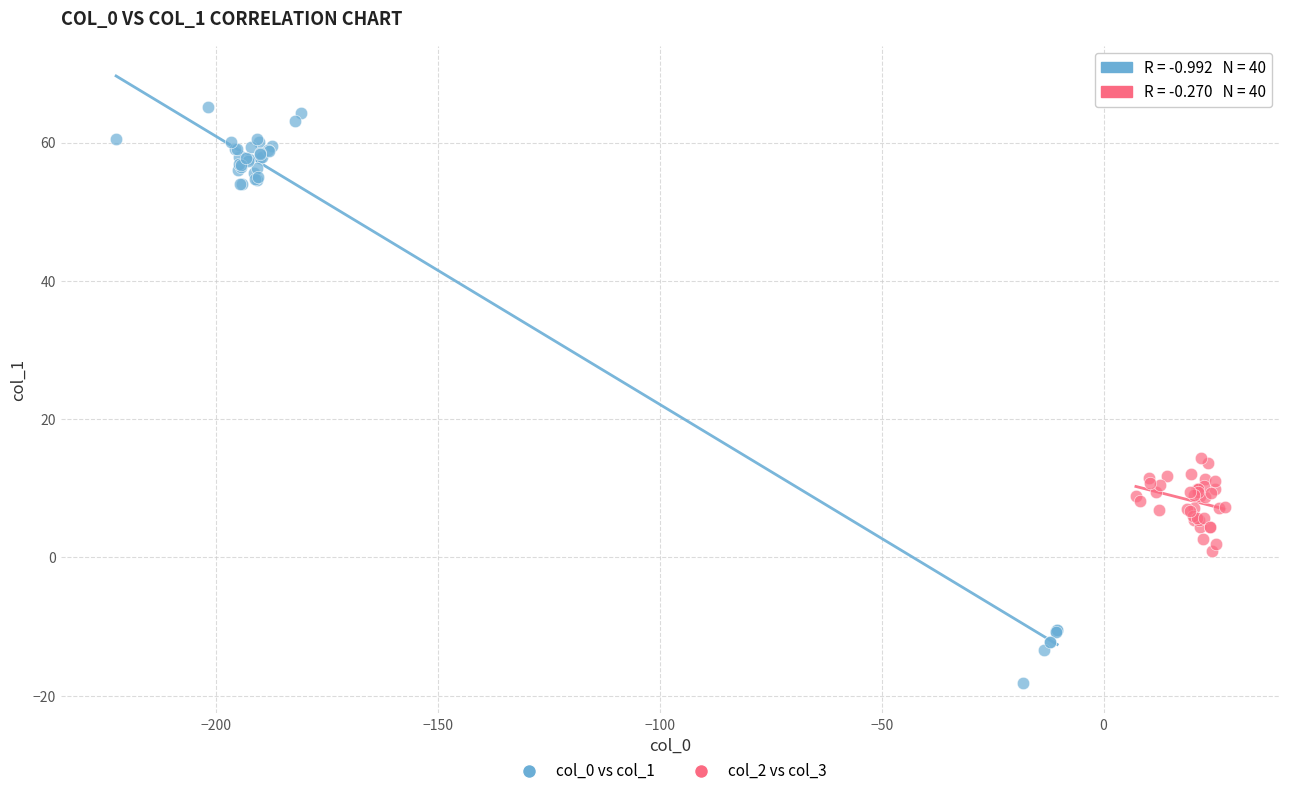

Which series has the largest Y range (max minus min)?

col_0 vs col_1